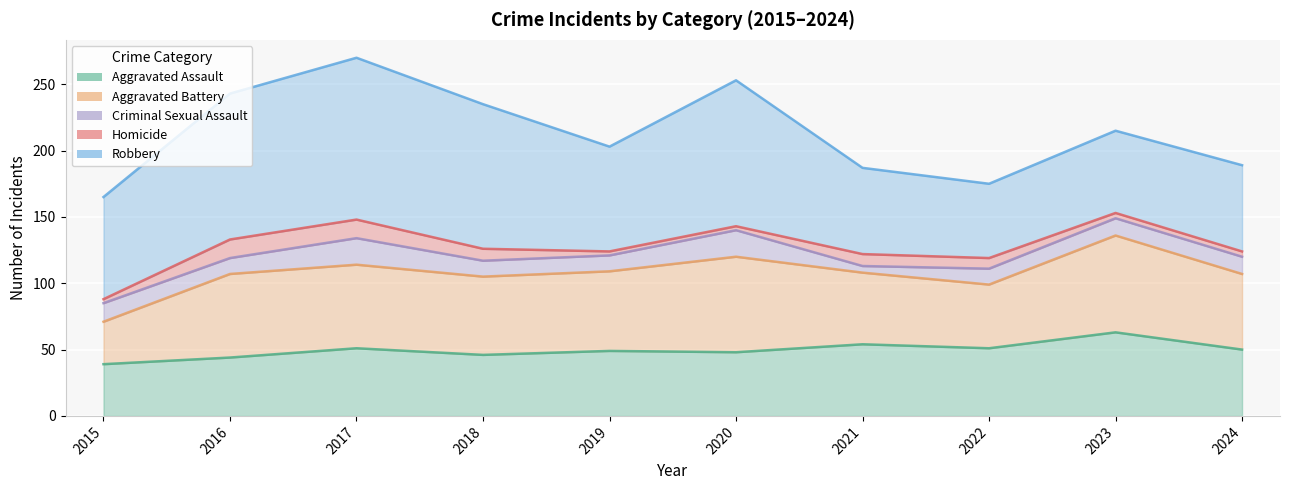

At which category is the sum across all series the highest?

2017